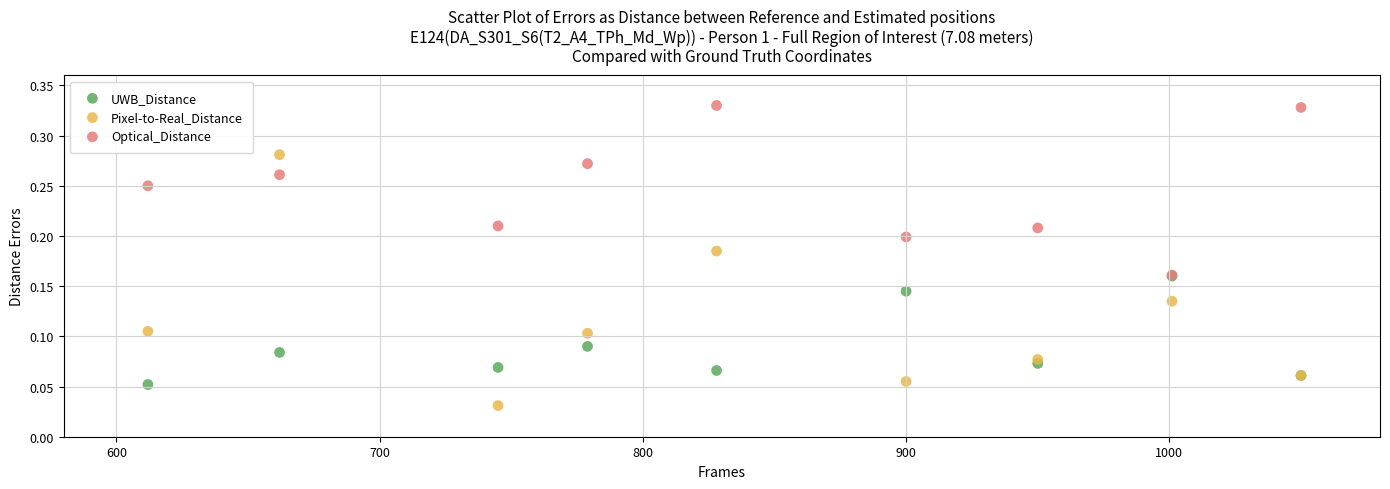

Which series contains the lowest Y value?

Pixel-to-Real_Distance